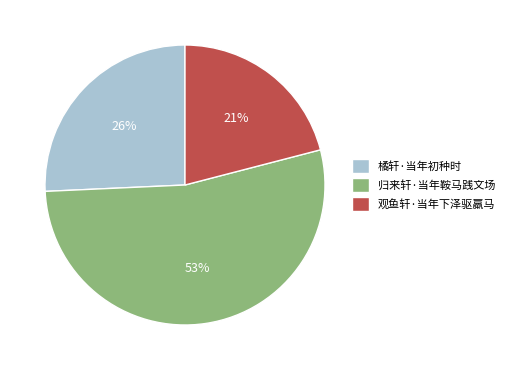

To the nearest percent, what portion does 归来轩·当年鞍马践文场 represent?

53%